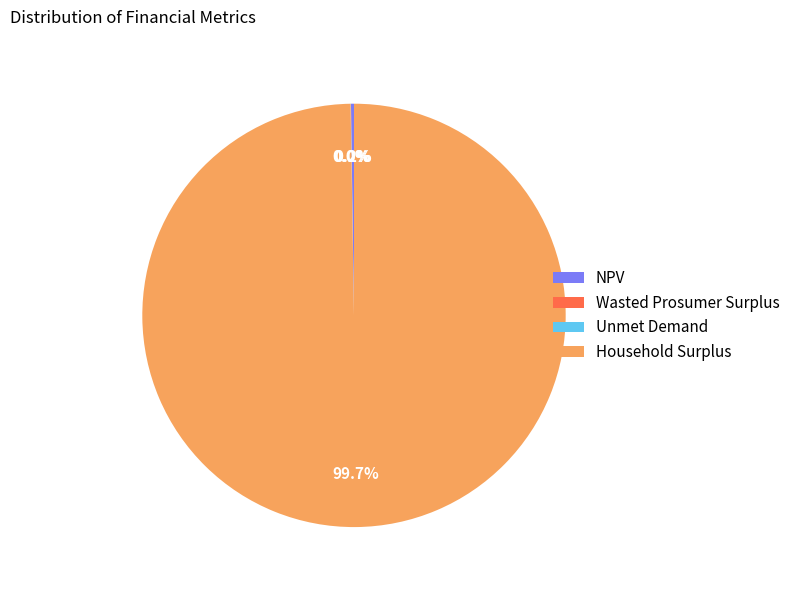

Which category accounts for the majority?

Household Surplus